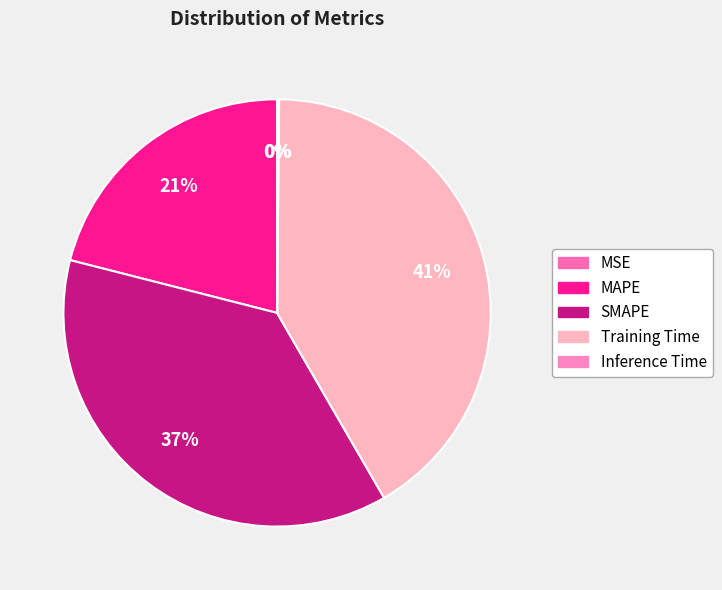

To the nearest percent, what is the difference between the Training Time and MSE slice percentages?

41%